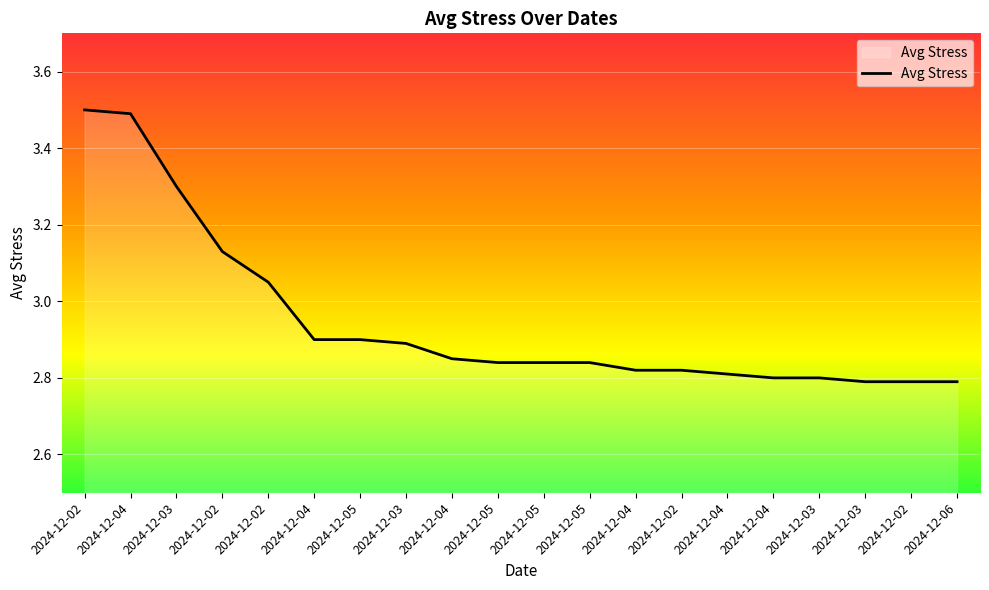

Reading left to right, extract all data points from this chart.

2024-12-02=3.5	2024-12-04=3.5	2024-12-03=3.3	2024-12-02=3.1	2024-12-02=3.0	2024-12-04=2.9	2024-12-05=2.9	2024-12-03=2.9	2024-12-04=2.9	2024-12-05=2.8	2024-12-05=2.8	2024-12-05=2.8	2024-12-04=2.8	2024-12-02=2.8	2024-12-04=2.8	2024-12-04=2.8	2024-12-03=2.8	2024-12-03=2.8	2024-12-02=2.8	2024-12-06=2.8